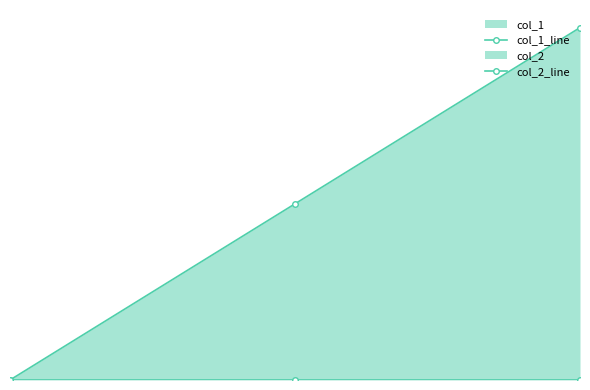

At which label is col_1_line closest to 1?

1